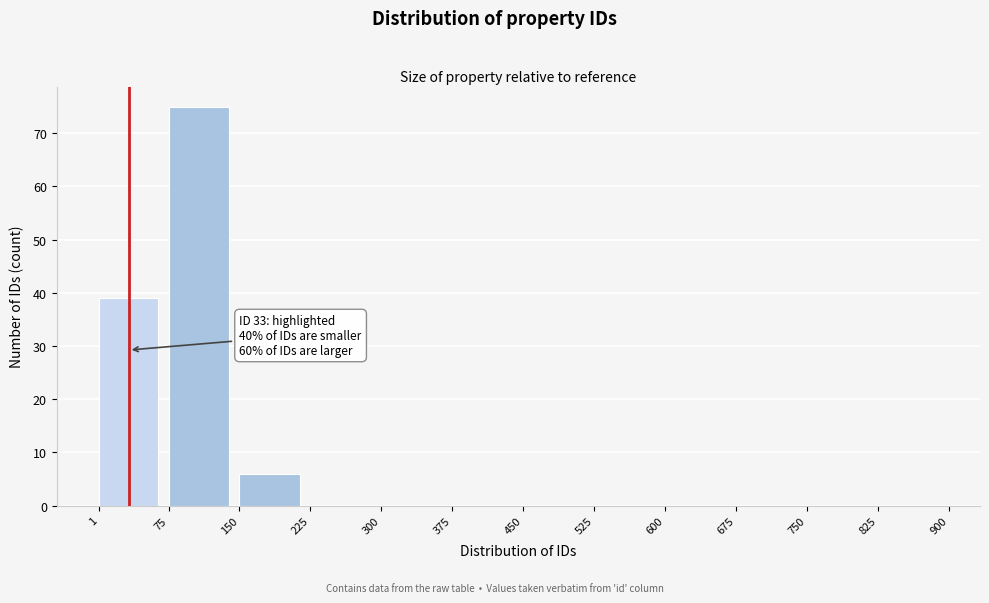

Over which range of the x-axis is the bar tallest?

75 to 150